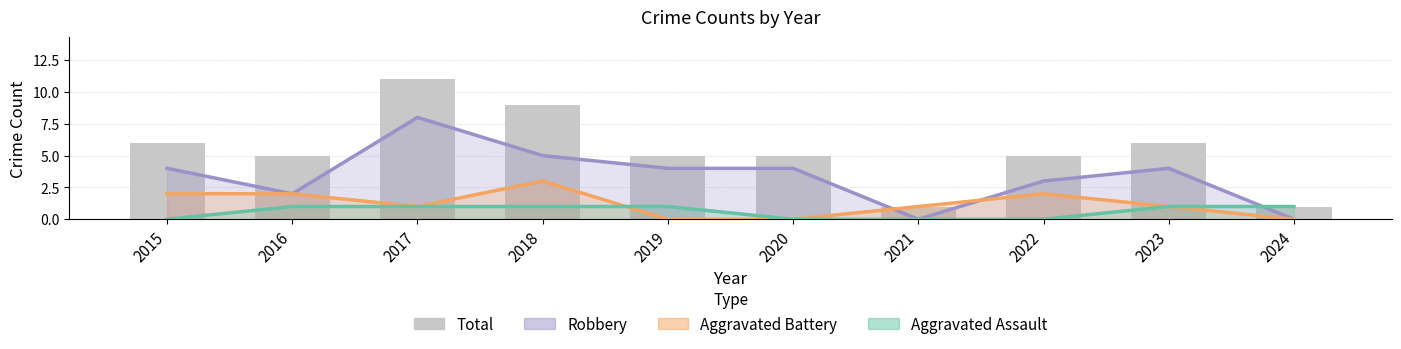

What is the value of the Robbery bar at the 2nd from the left?

2